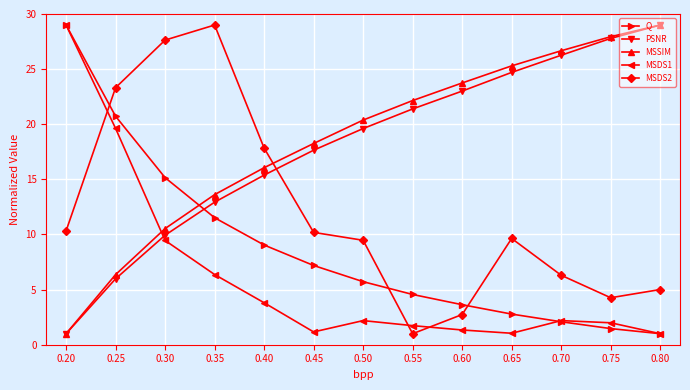

After their last crossing, which series has the higher values: MSDS2 or MSDS1?

MSDS2